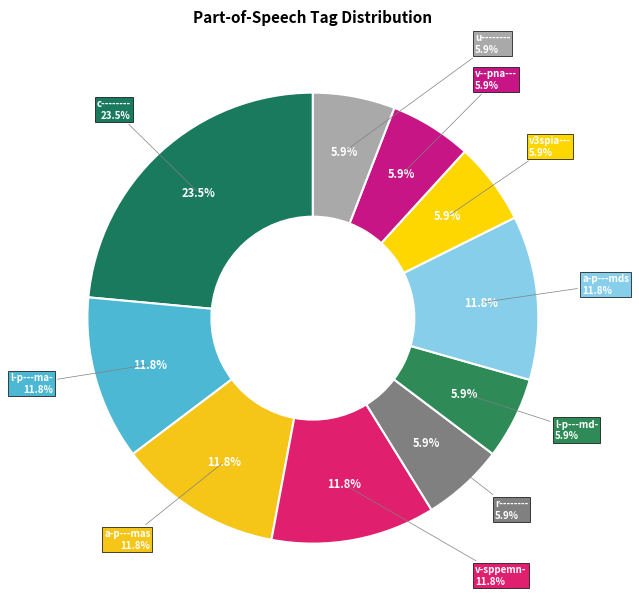

True or false: a-p---mds accounts for 37% of the total.

False